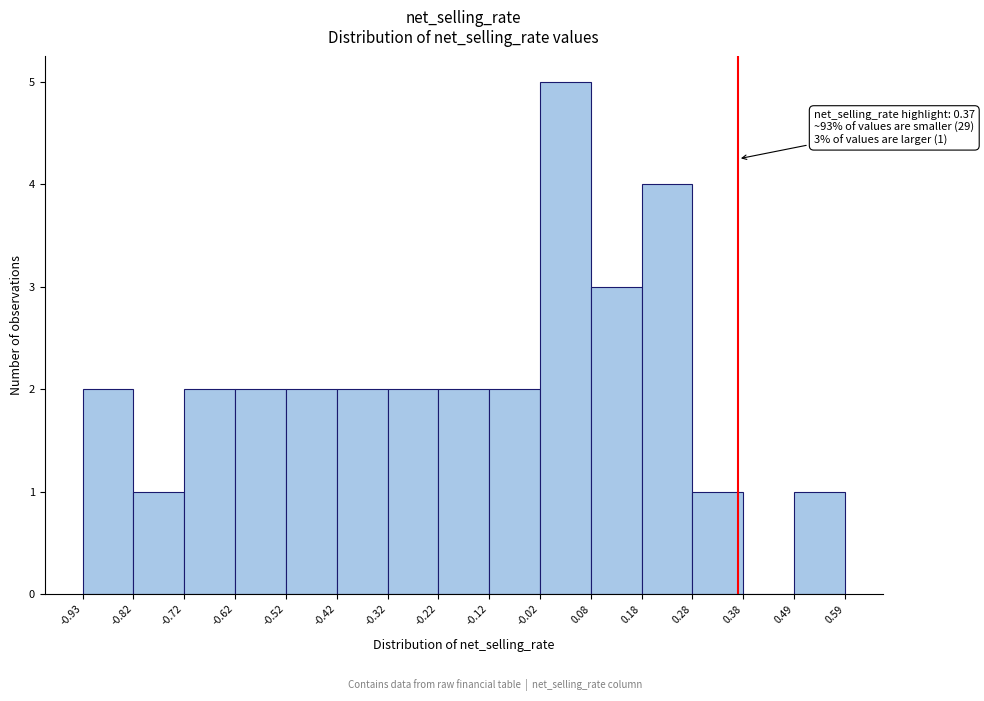

Which range on the x-axis has the tallest bar?

-0.02 to 0.08